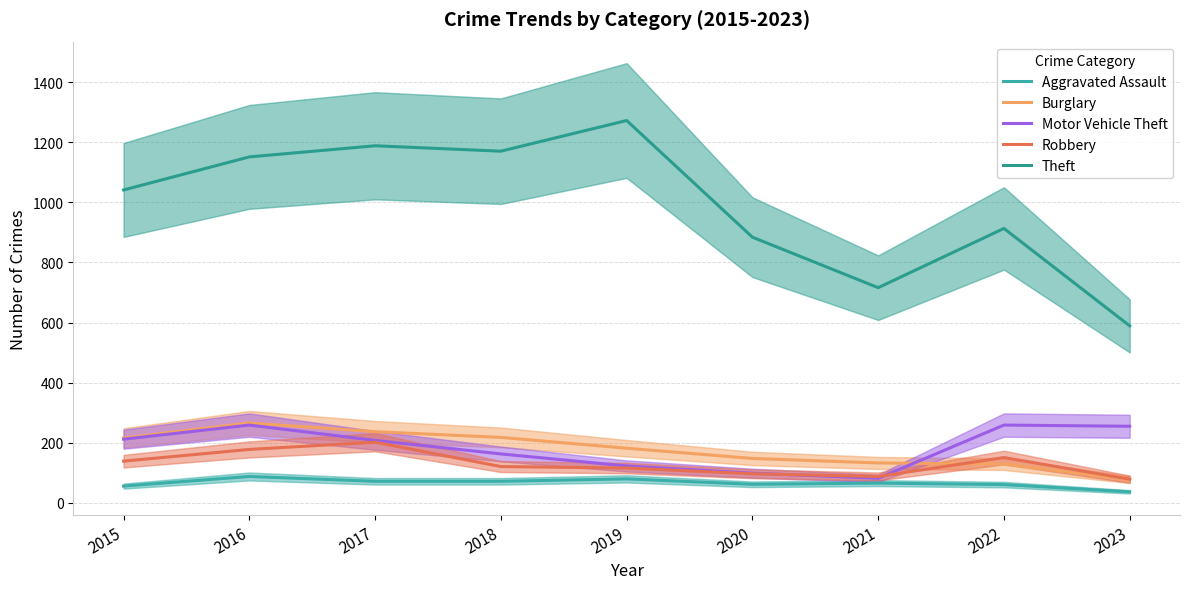

What is the value of the Aggravated Assault point at the 6th from the left?

62